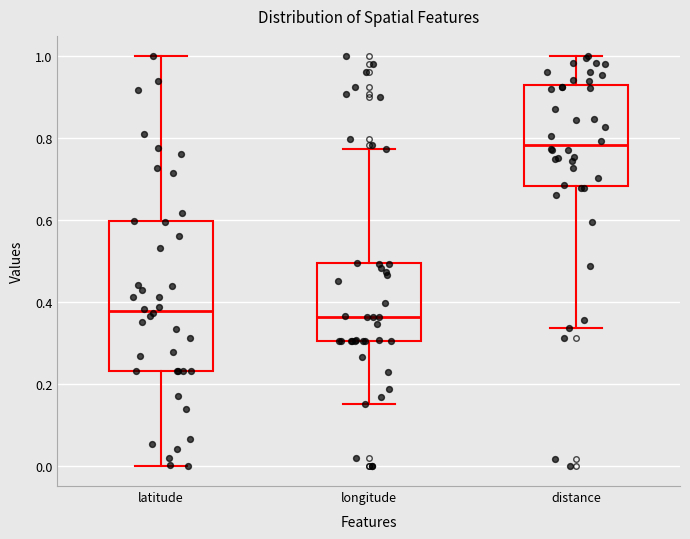

Which box has the highest median line?

distance